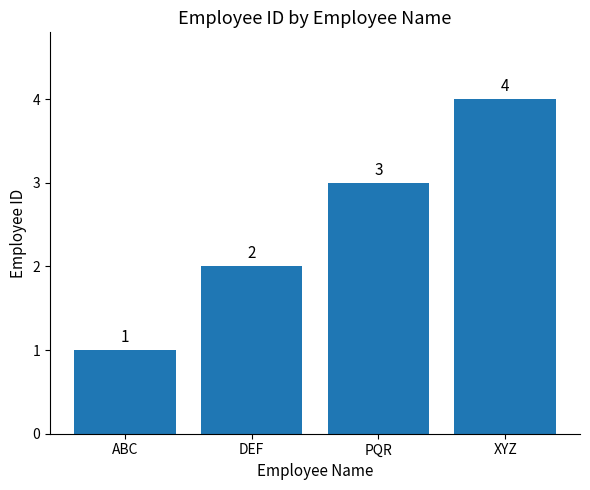

Reading left to right, transcribe all the data shown in this chart.

1	2	3	4